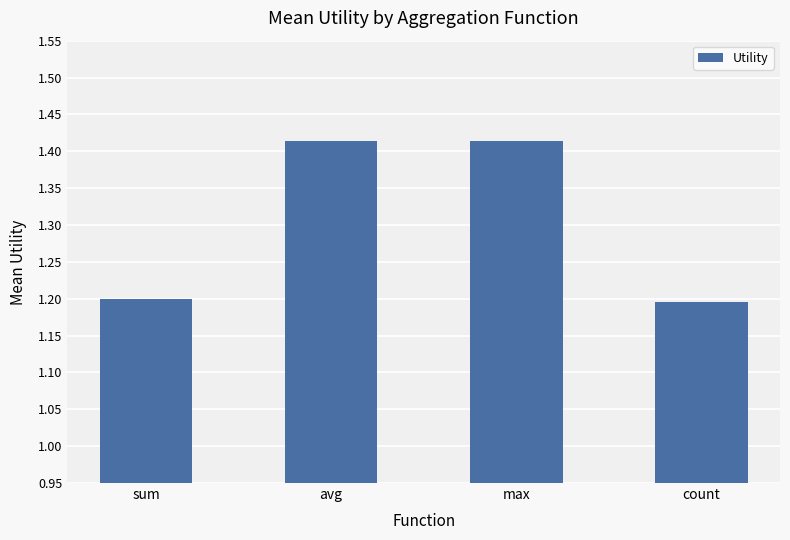

What is the sum of the values at sum and avg?

2.6